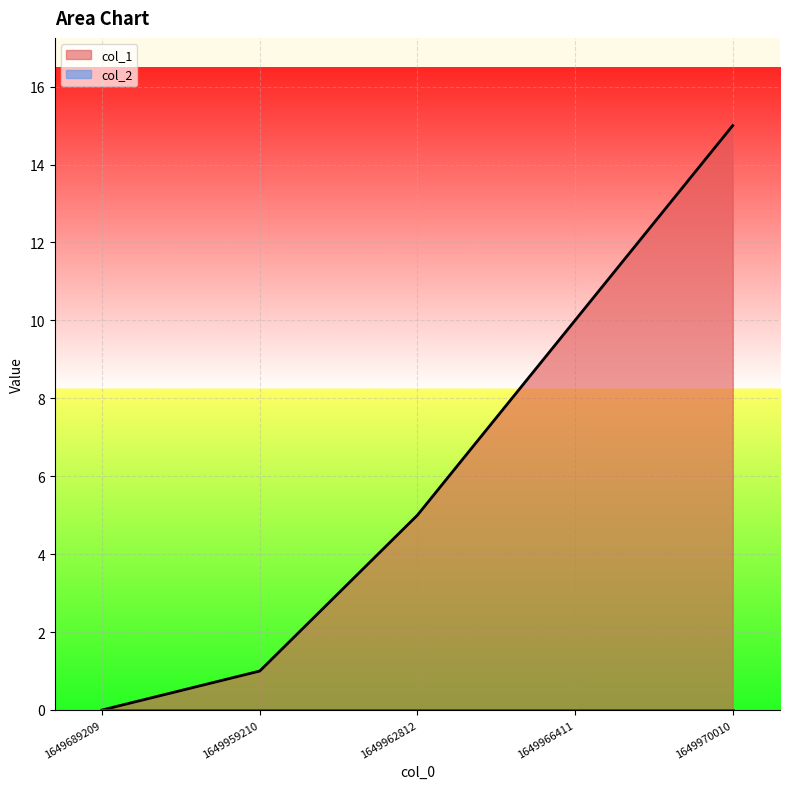

What is the average value?

6